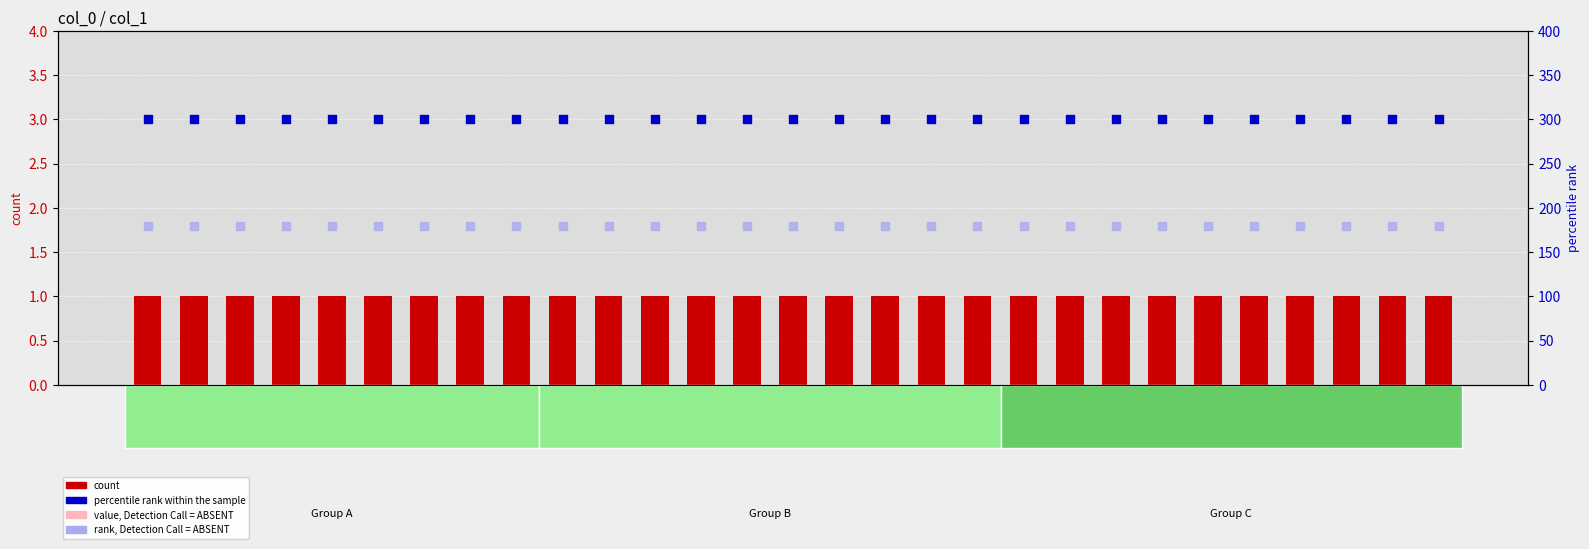

Which series has the largest total across all categories?

percentile rank within the sample